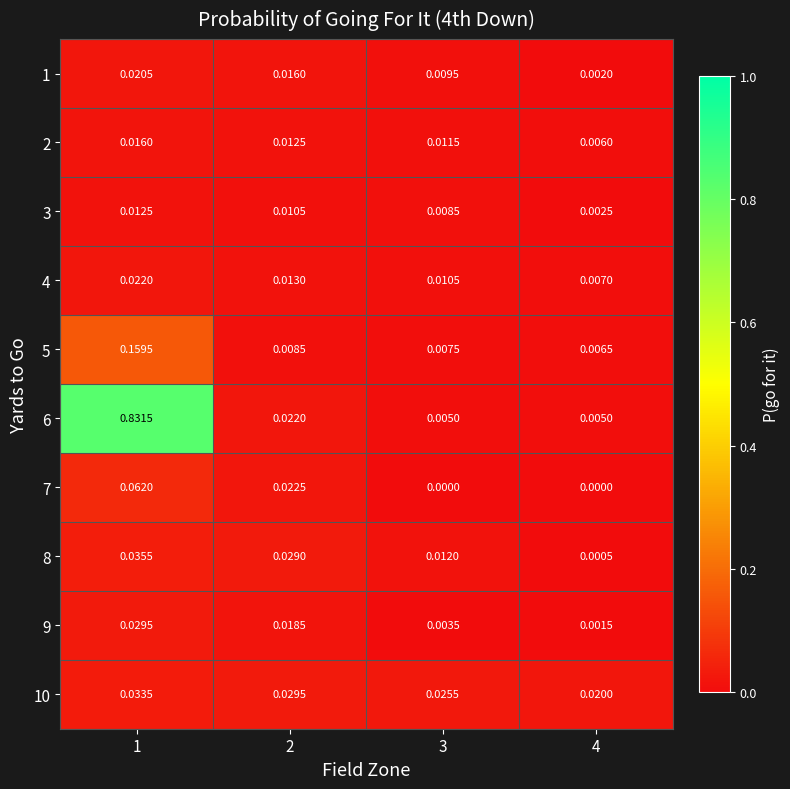

Is the value of 2 at 3 greater than the value of 8 at 1?

No